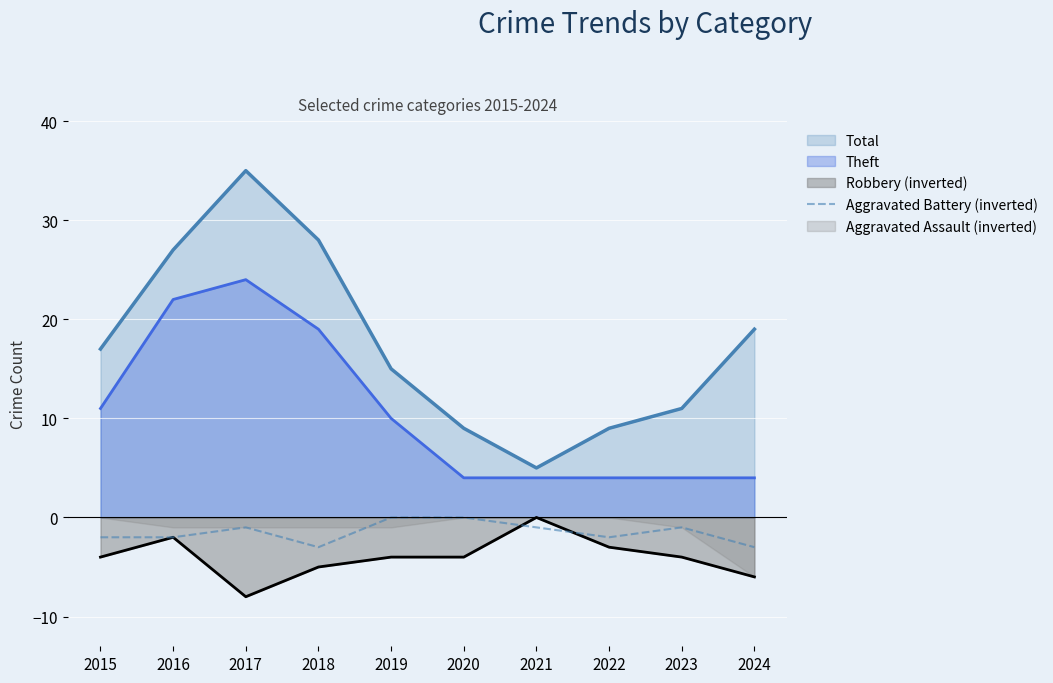

At which label does Total reach its minimum?

2021